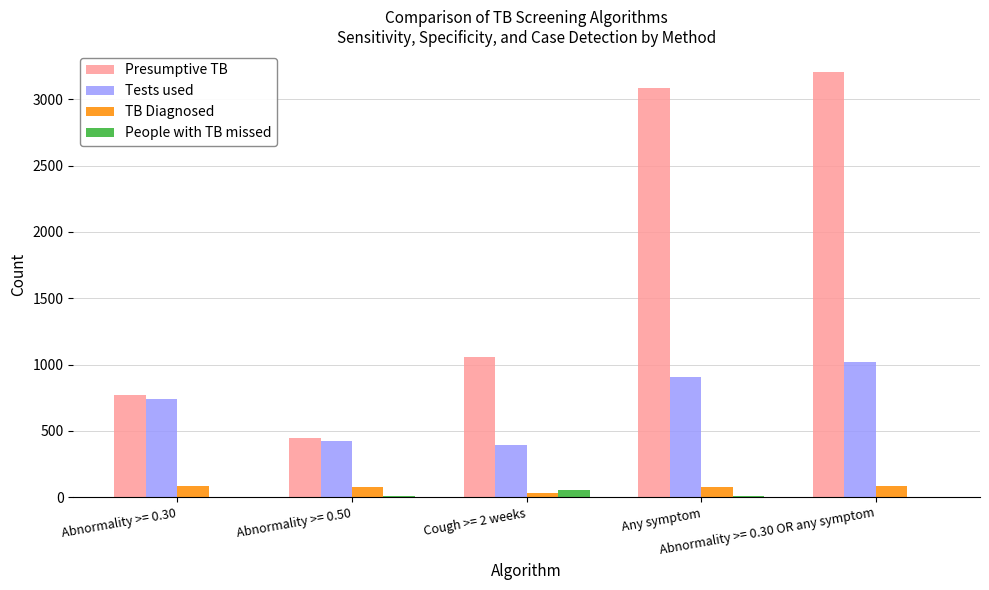

What is the sum of all TB Diagnosed values?

353